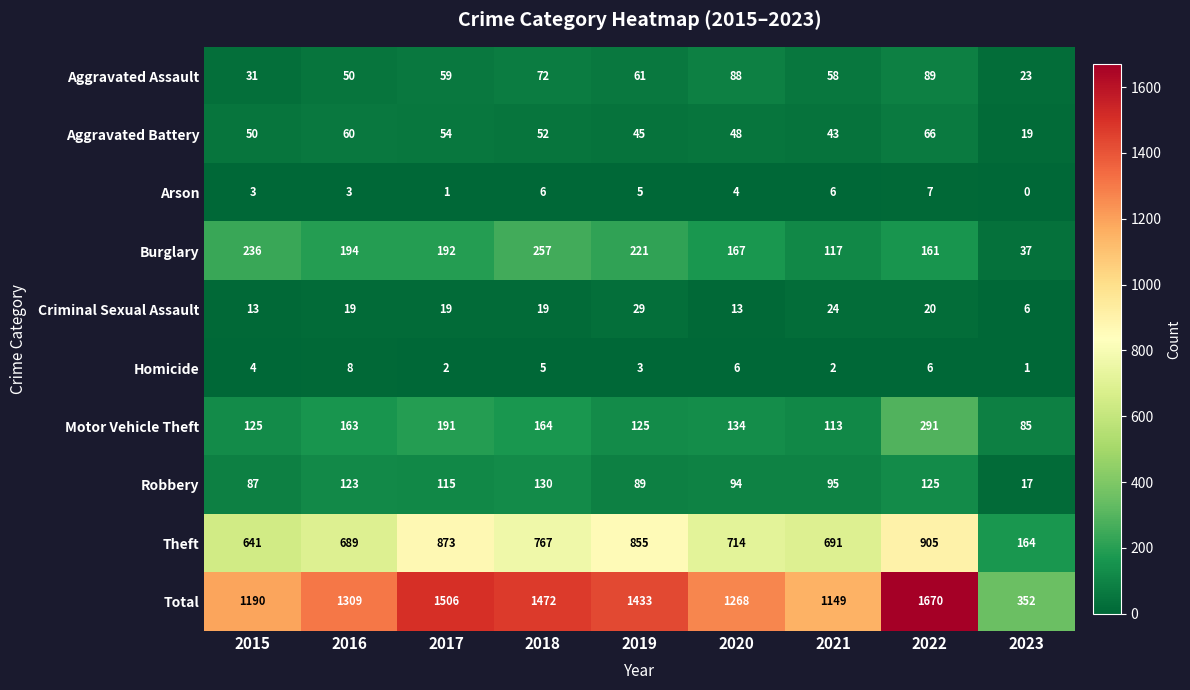

Where does the Burglary series first go above 192?

2015